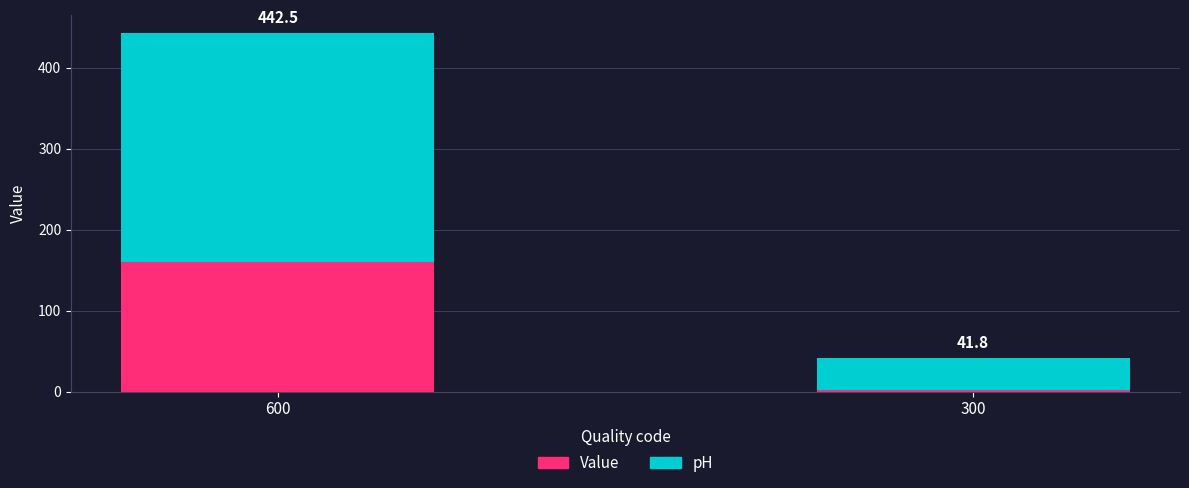

What is the value of the Value bar at the 1st from the left?

160.4